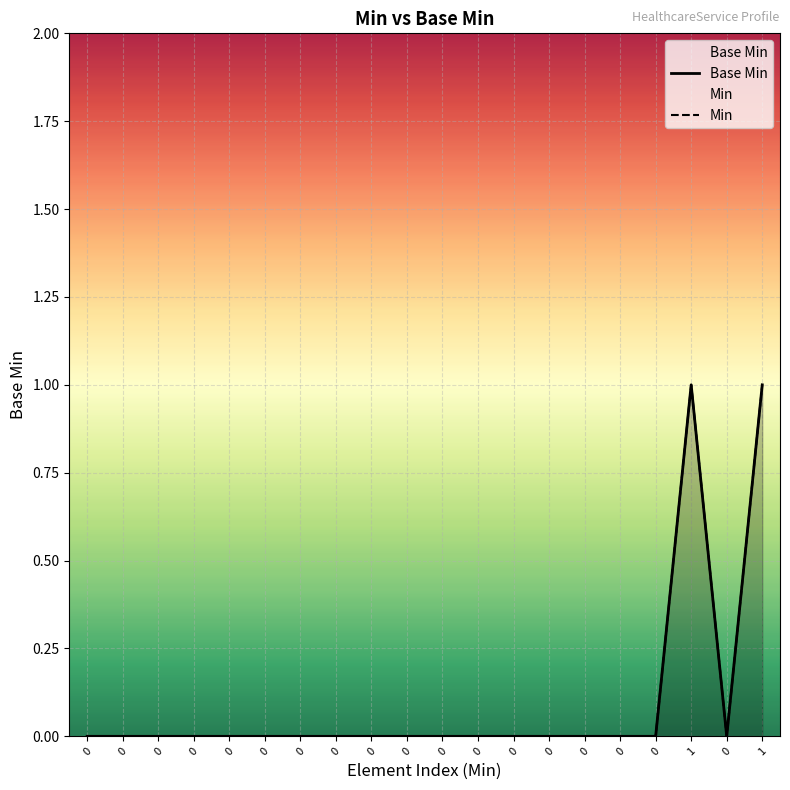

What are all the series names shown in the legend?

Base Min, Min